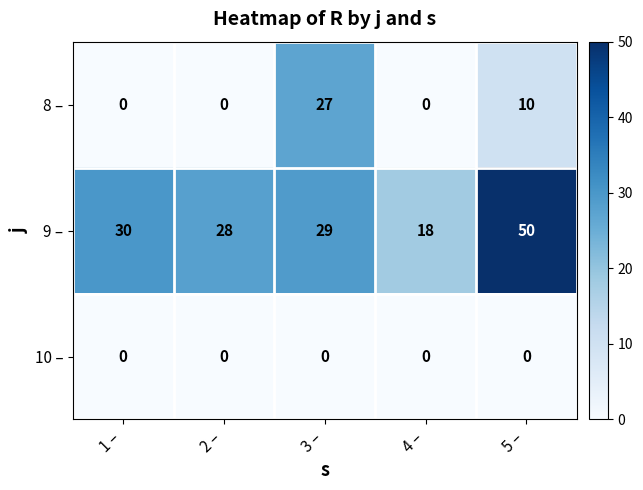

What is the total value across all series at 3 –?

56